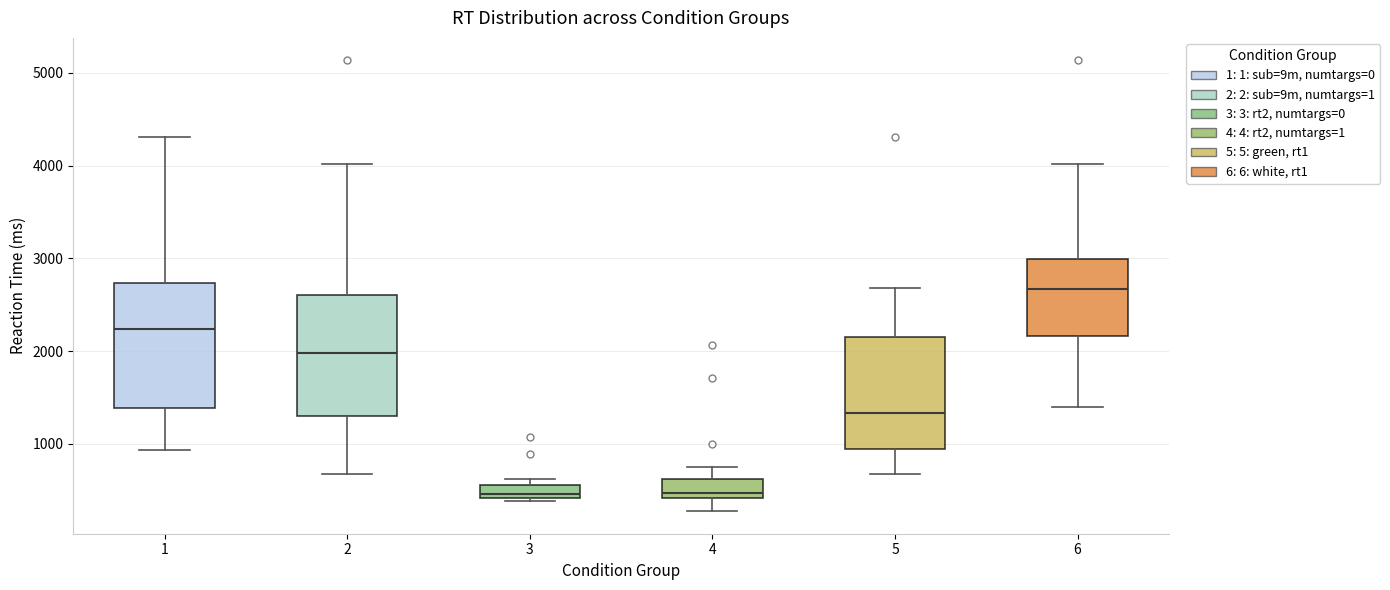

Which box has the highest median line?

6